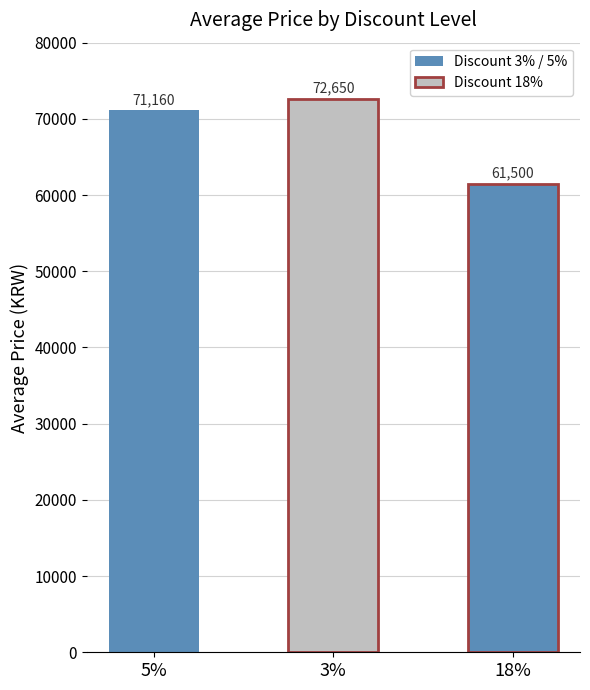

How many data points are less than 71160?

1